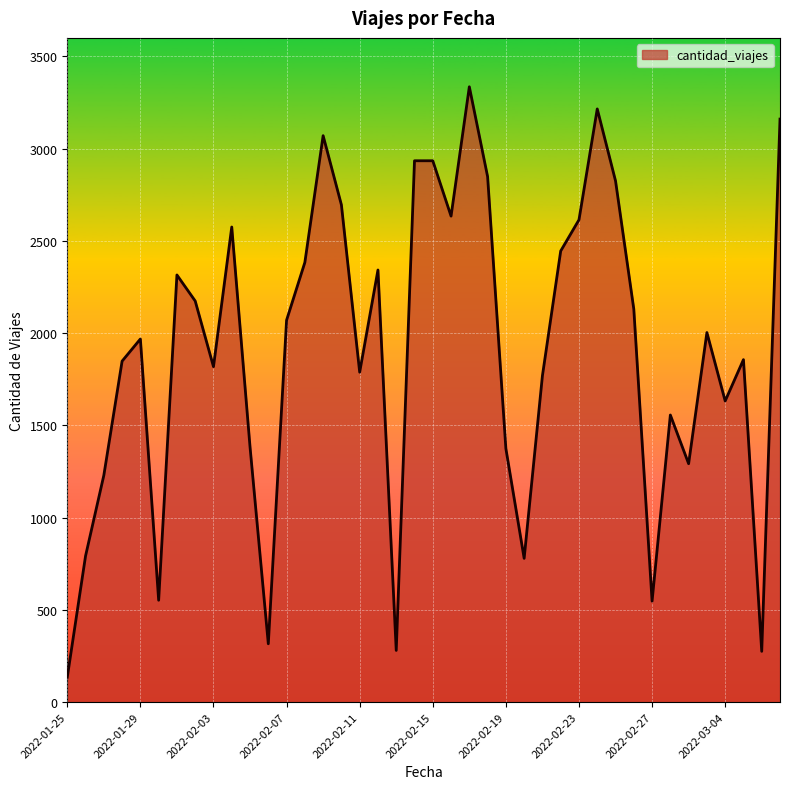

What is the smallest value displayed?

135